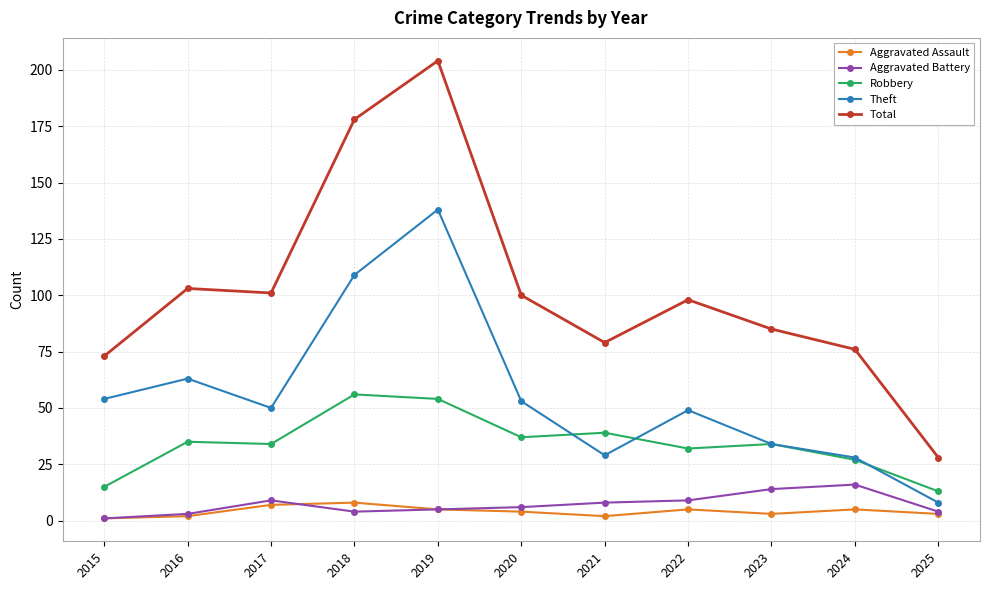

True or false: Theft and Total intersect in this chart.

False